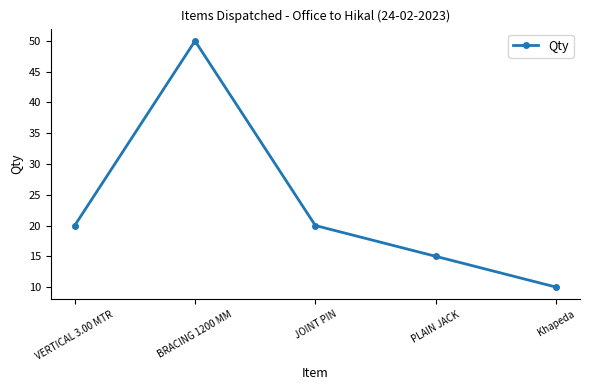

What value does the data have at BRACING 1200 MM, to the nearest 5?

50